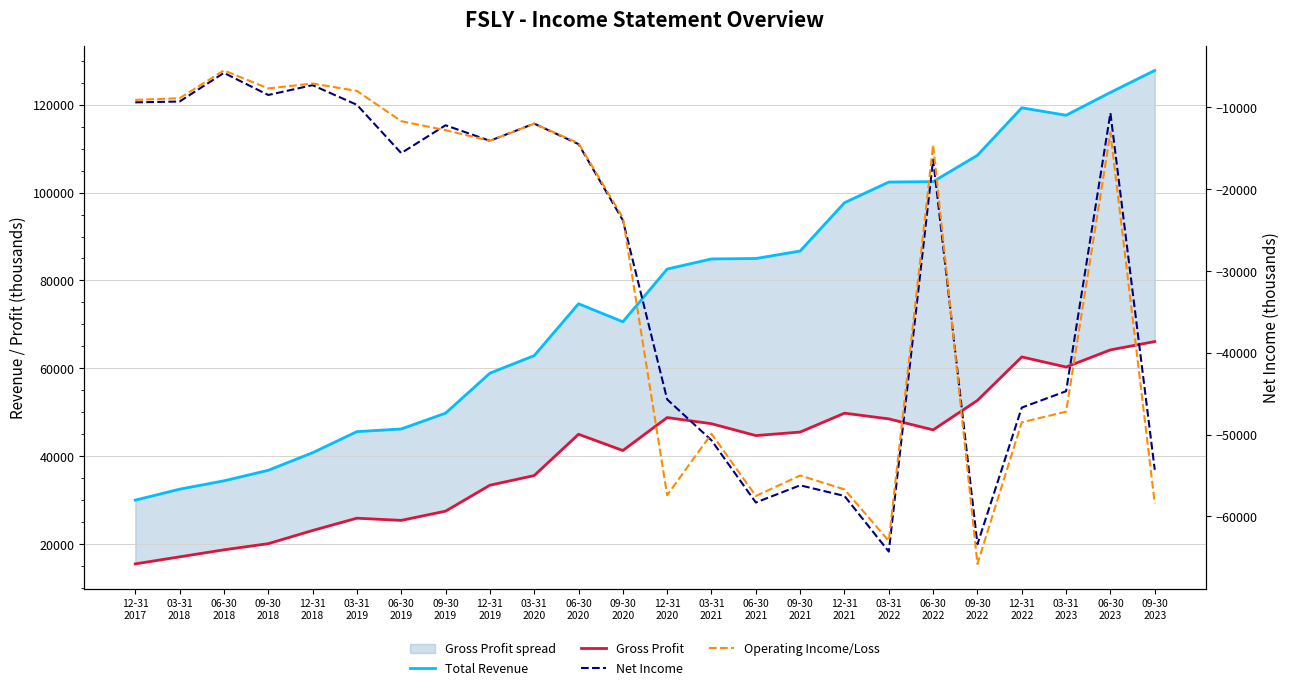

Is it true that Gross Profit equals 50473 at 12-31
2019?

False